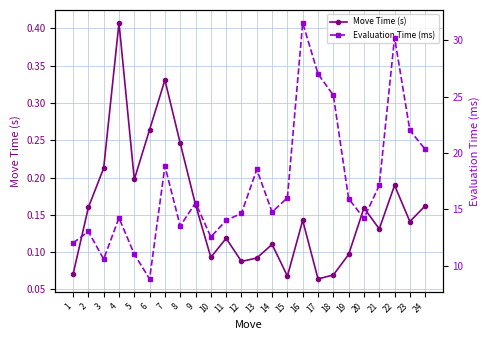

What is the value of the Move Time (s) point at the 7th from the left?

0.3